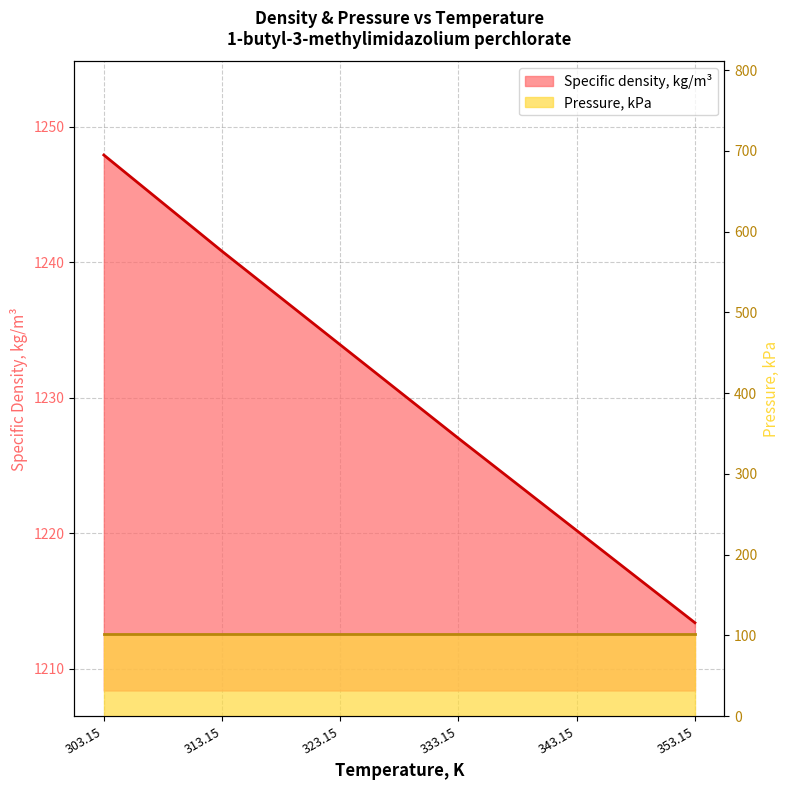

Reading left to right, transcribe all the data shown in this chart.

303.15=1247.9	313.15=1240.8	323.15=1233.9	333.15=1227.0	343.15=1220.2	353.15=1213.4